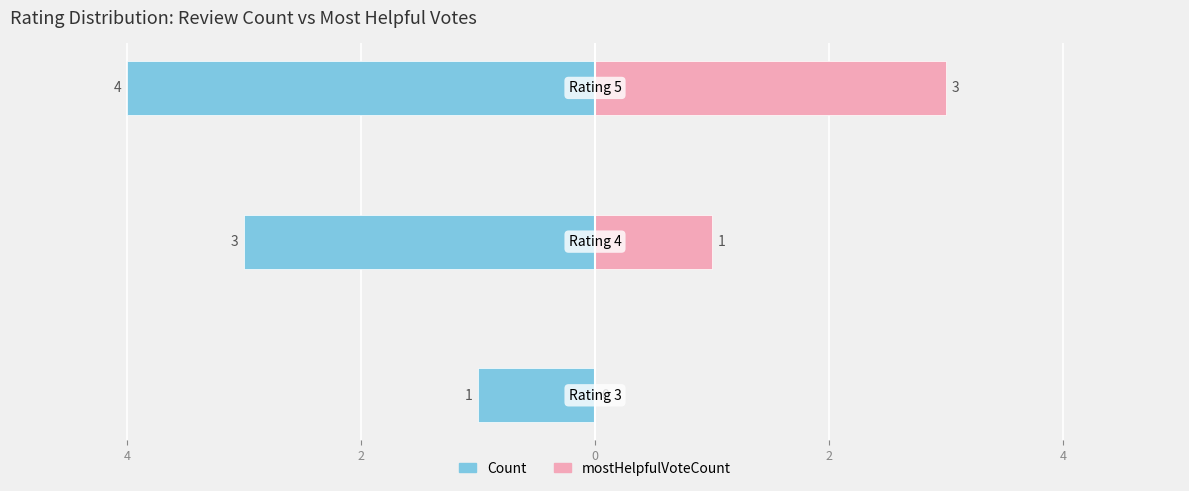

Count the Count values in the range -4 to -1.

3